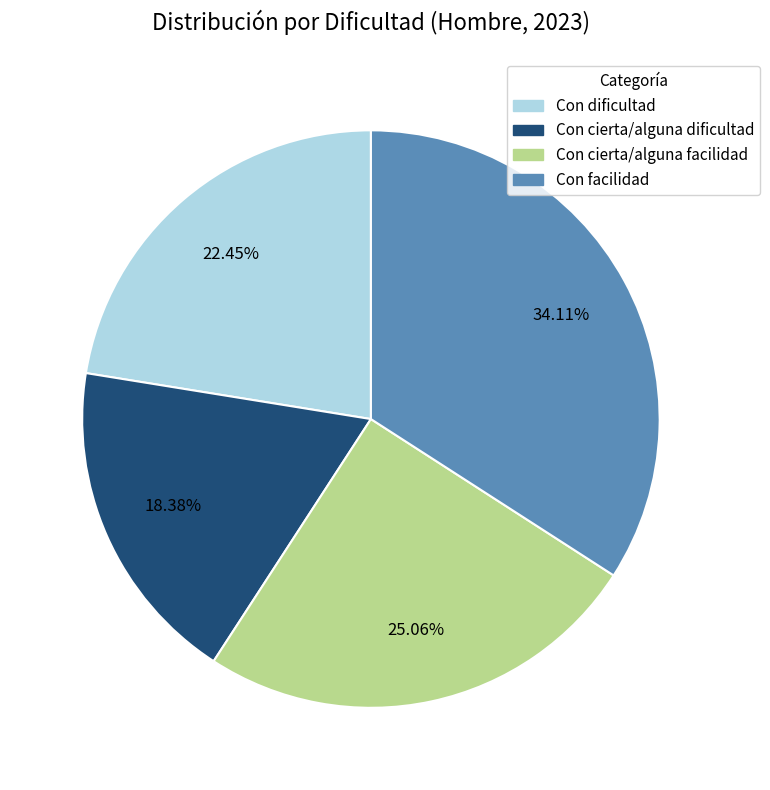

Between Con cierta/alguna facilidad and Con dificultad, which is larger?

Con cierta/alguna facilidad